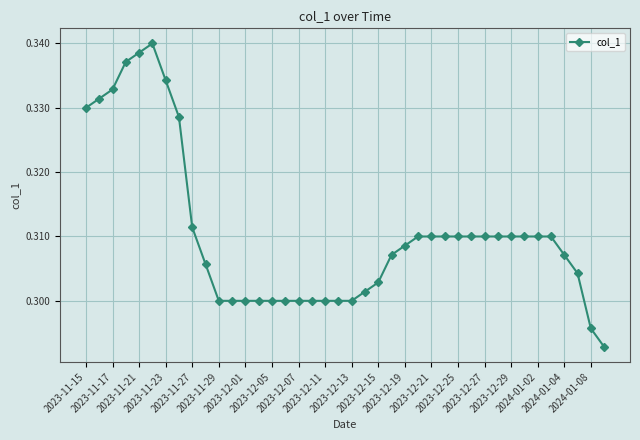

How many values are between 0 and 1?

40